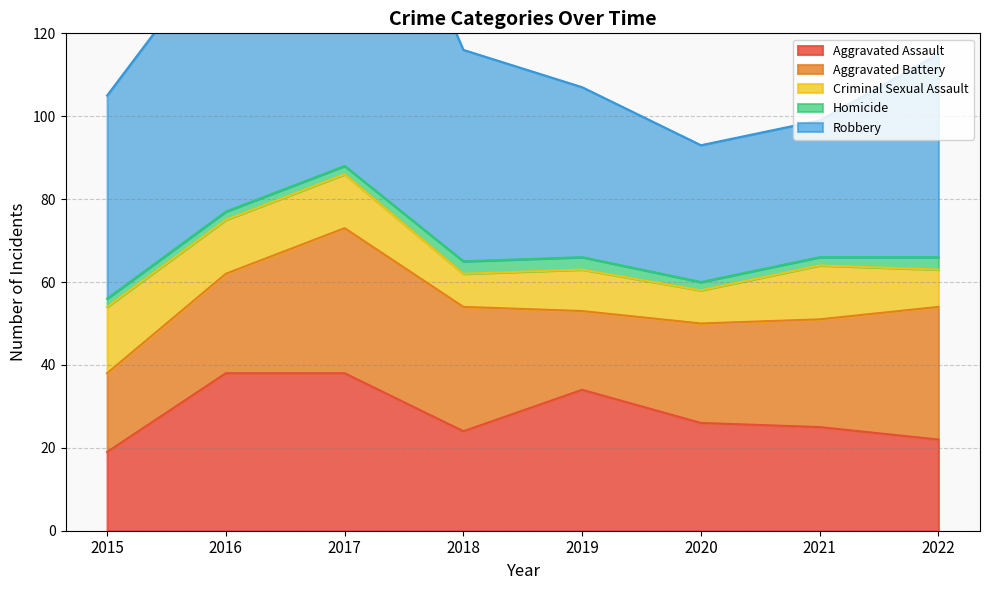

What is the difference between the maximum and minimum values in the Aggravated Assault series?

19